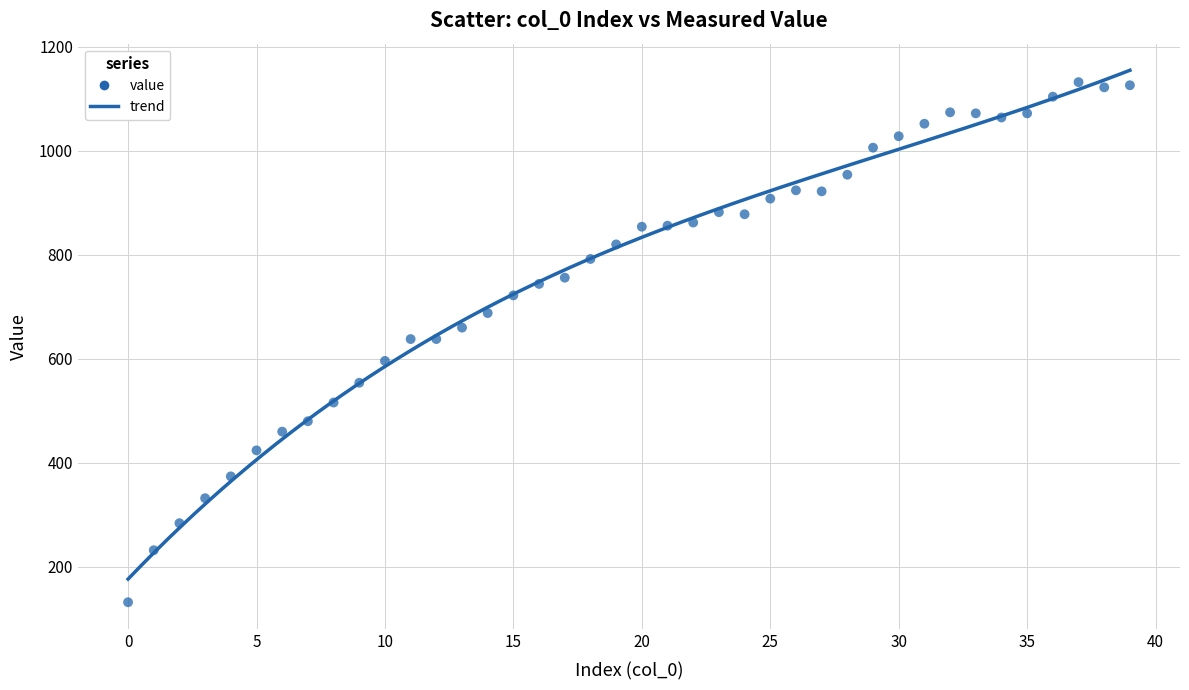

What is the range of Y values (max minus min)?

1000